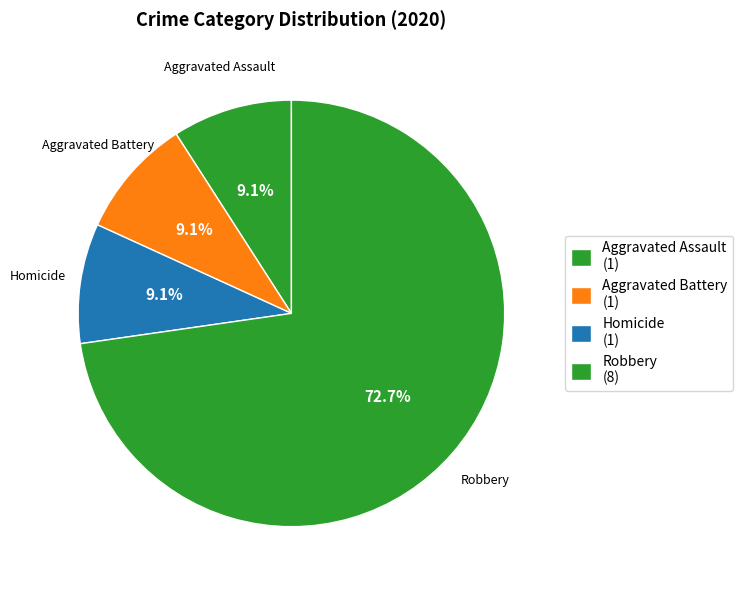

Which category accounts for the majority?

Robbery